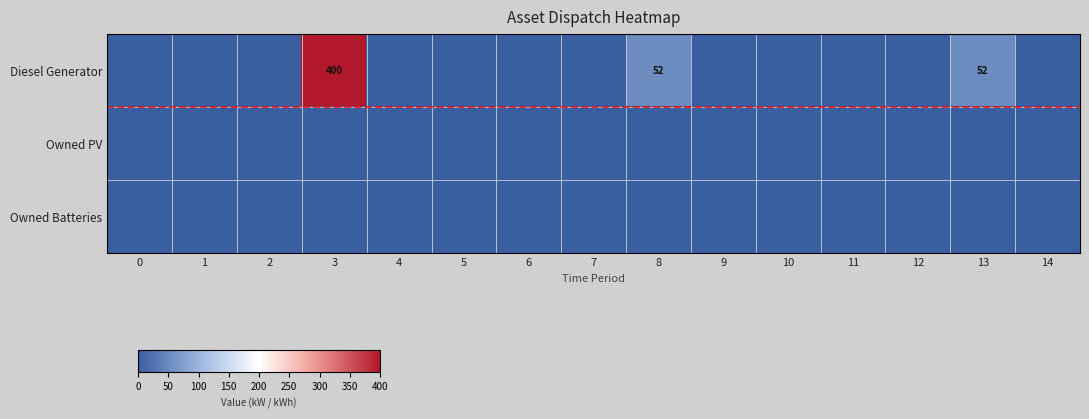

At how many categories does at least one series exceed 336?

1